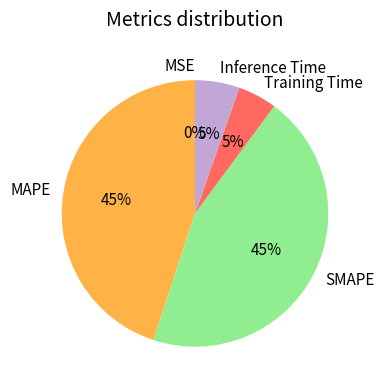

Between SMAPE and Training Time, which is larger?

SMAPE